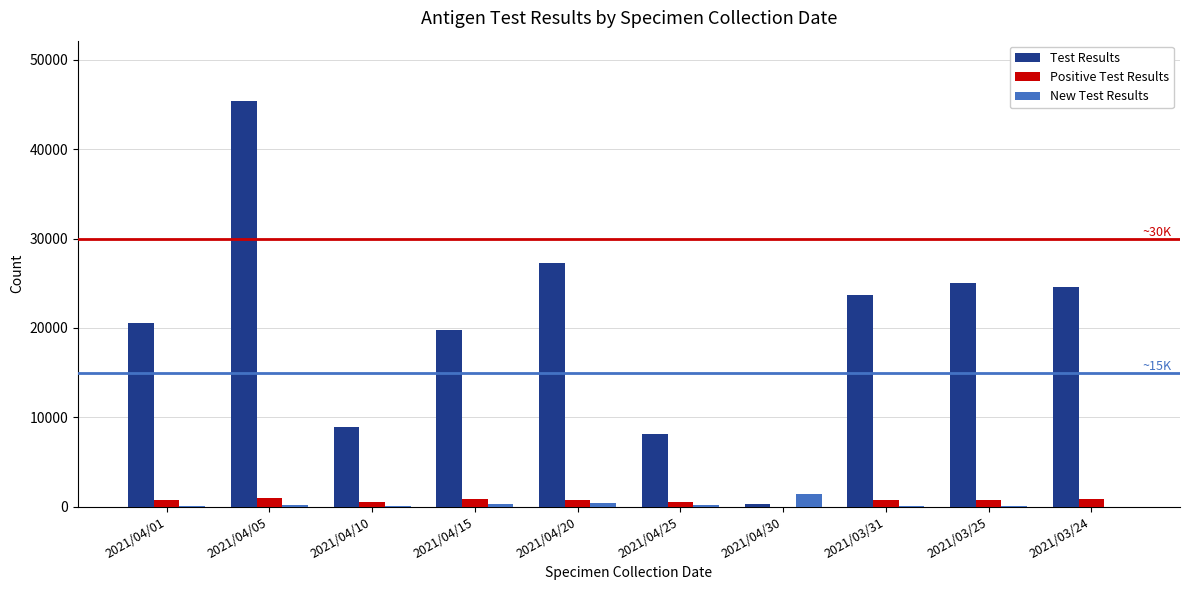

Which series changed the most between 2021/04/05 and 2021/04/10?

Test Results